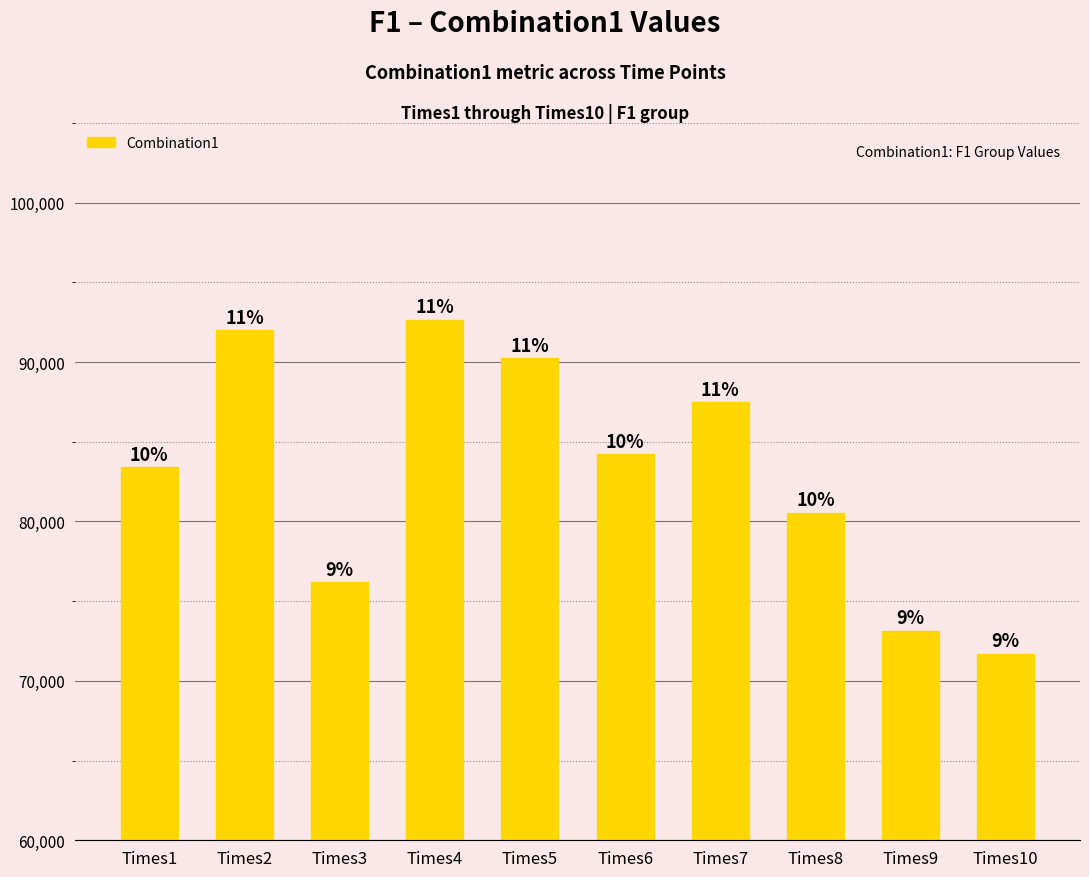

How many bars are there in total?

10